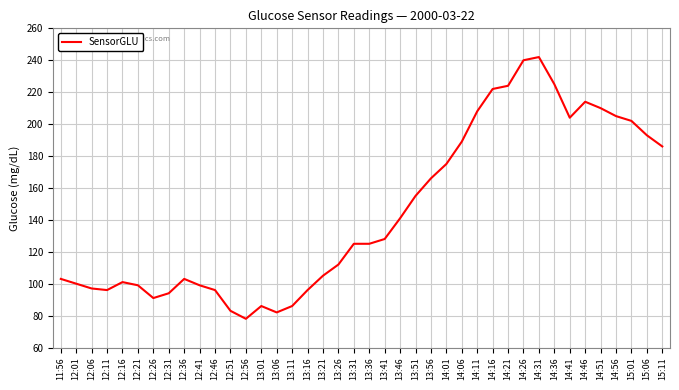

What is the difference between the maximum and minimum values?

164